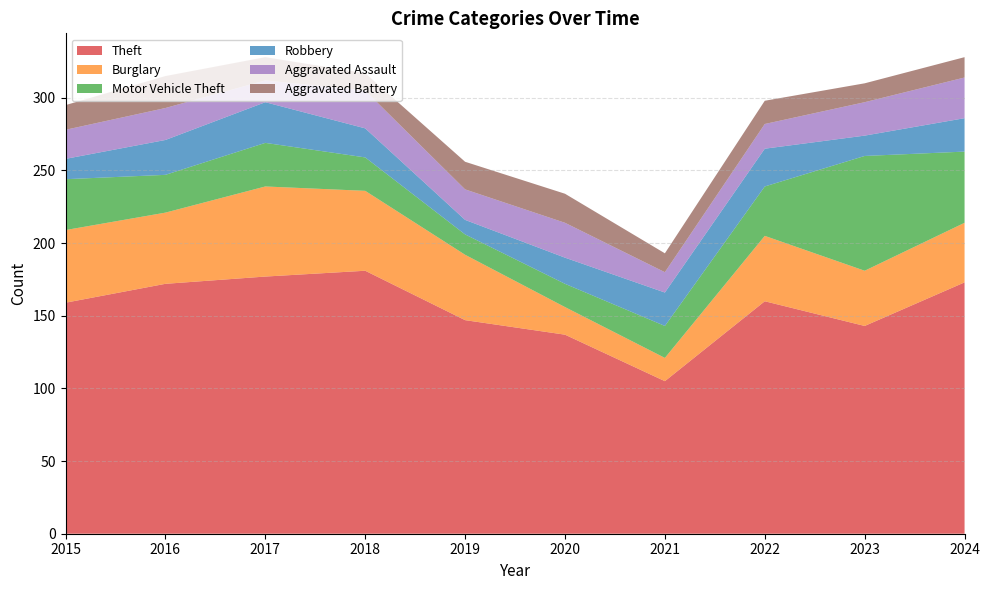

Reading left to right, what are all the values shown in this chart?

Theft: 159	172	177	181	147	137	105	160	143	173
Burglary: 50	49	62	55	45	19	16	45	38	41
Motor Vehicle Theft: 35	26	30	23	14	16	22	34	79	49
Robbery: 14	24	28	20	10	18	23	26	14	23
Aggravated Assault: 20	22	15	26	21	24	14	17	23	28
Aggravated Battery: 17	22	16	12	19	20	13	16	13	14